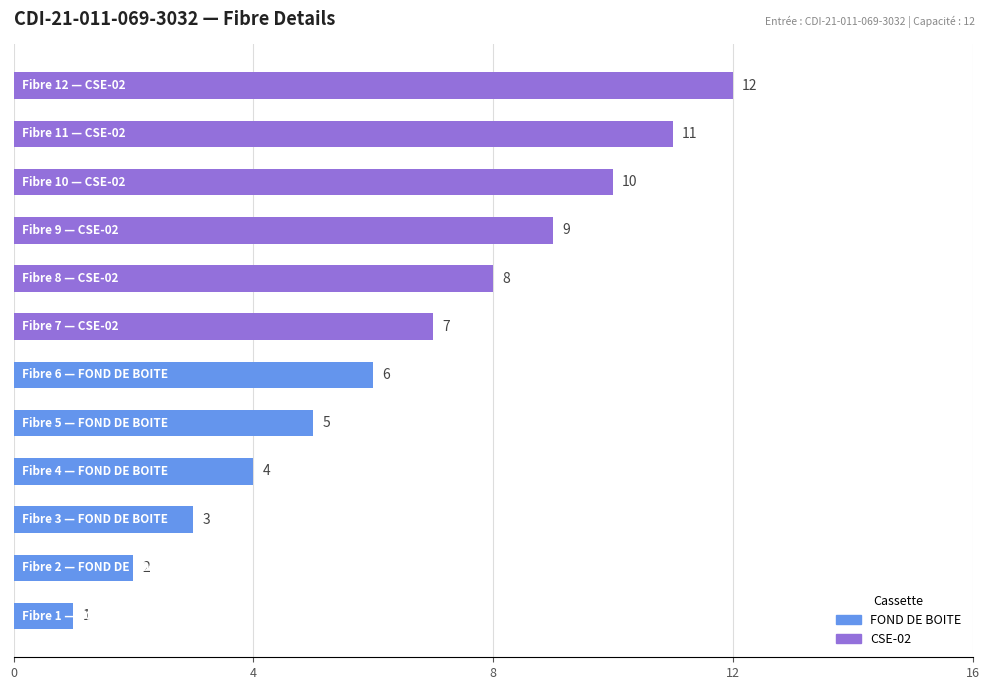

Are the bars horizontal?

Yes